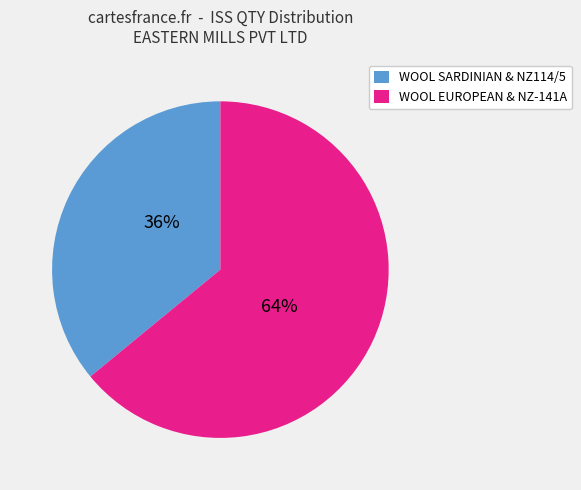

Is it true that WOOL SARDINIAN & NZ114/5 is 49% of the pie?

False